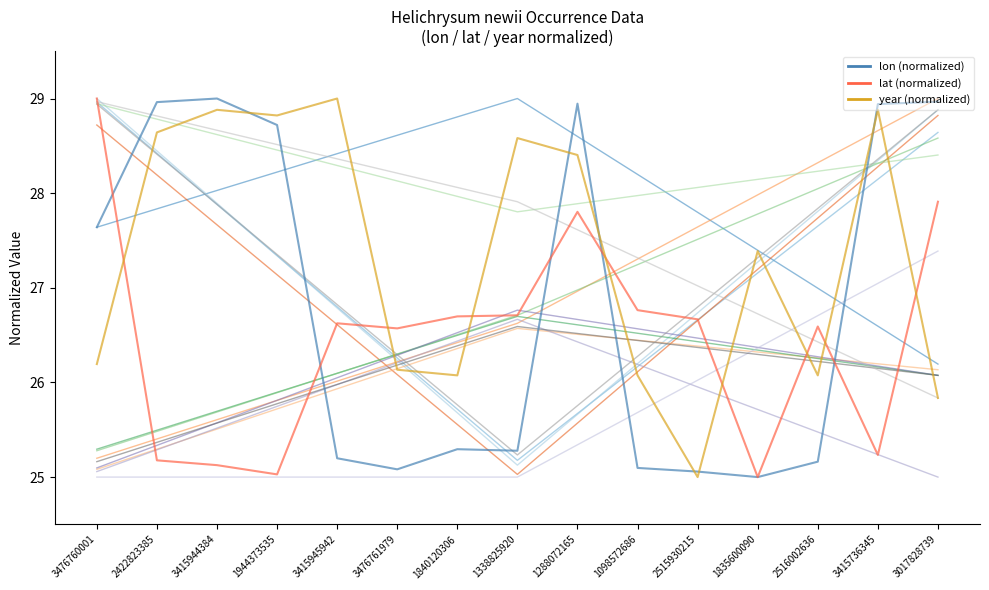

The value of lat at 3415736345 is 38.3. True or false?

False